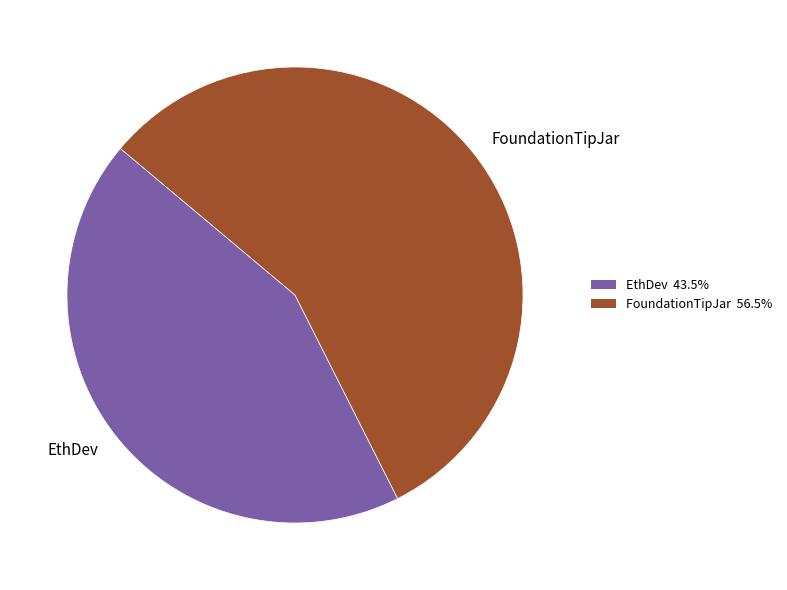

Rank the categories by value from highest to lowest.

FoundationTipJar, EthDev